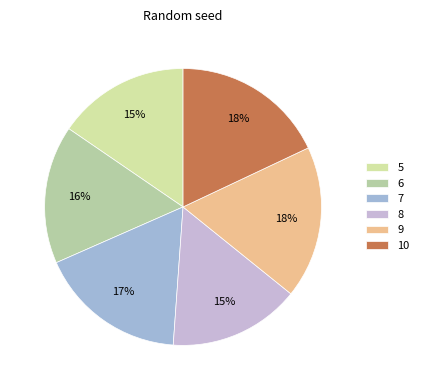

What percentage is the 7 slice, to the nearest percent?

17%